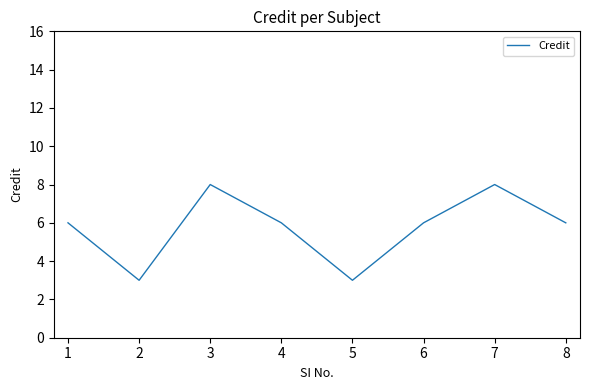

The value at 5 is 8. True or false?

False